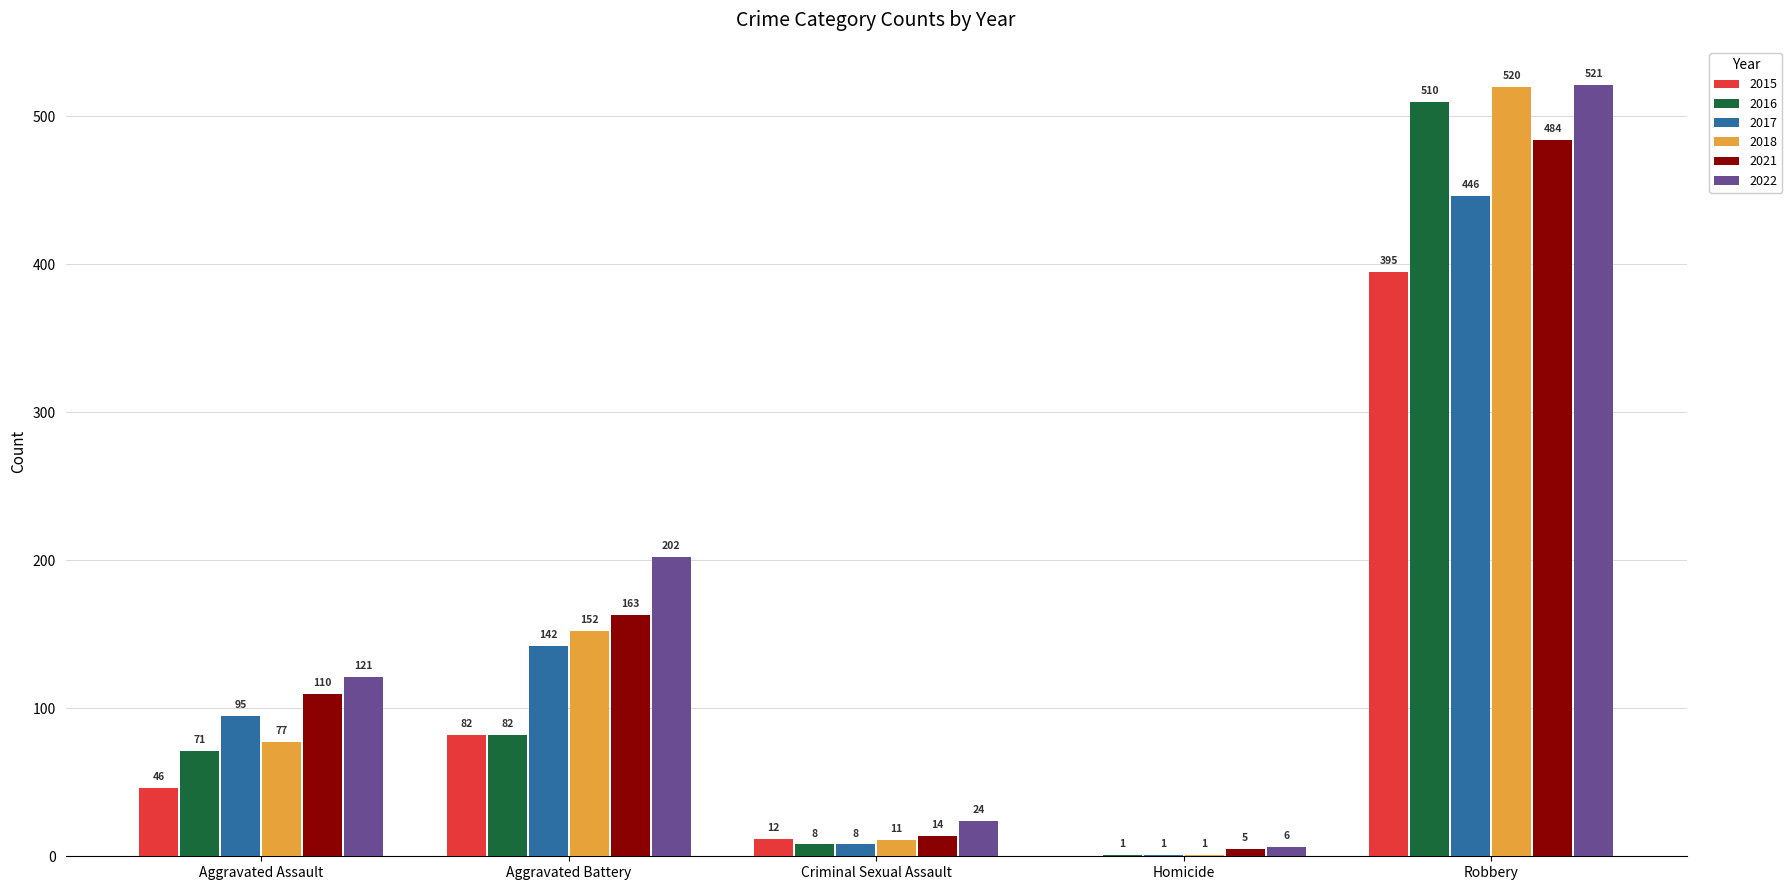

Reading left to right, what are all the values shown in this chart?

2015: Aggravated Assault=46	Aggravated Battery=82	Criminal Sexual Assault=12	Homicide=0	Robbery=395
2016: Aggravated Assault=71	Aggravated Battery=82	Criminal Sexual Assault=8	Homicide=1	Robbery=510
2017: Aggravated Assault=95	Aggravated Battery=142	Criminal Sexual Assault=8	Homicide=1	Robbery=446
2018: Aggravated Assault=77	Aggravated Battery=152	Criminal Sexual Assault=11	Homicide=1	Robbery=520
2021: Aggravated Assault=110	Aggravated Battery=163	Criminal Sexual Assault=14	Homicide=5	Robbery=484
2022: Aggravated Assault=121	Aggravated Battery=202	Criminal Sexual Assault=24	Homicide=6	Robbery=521